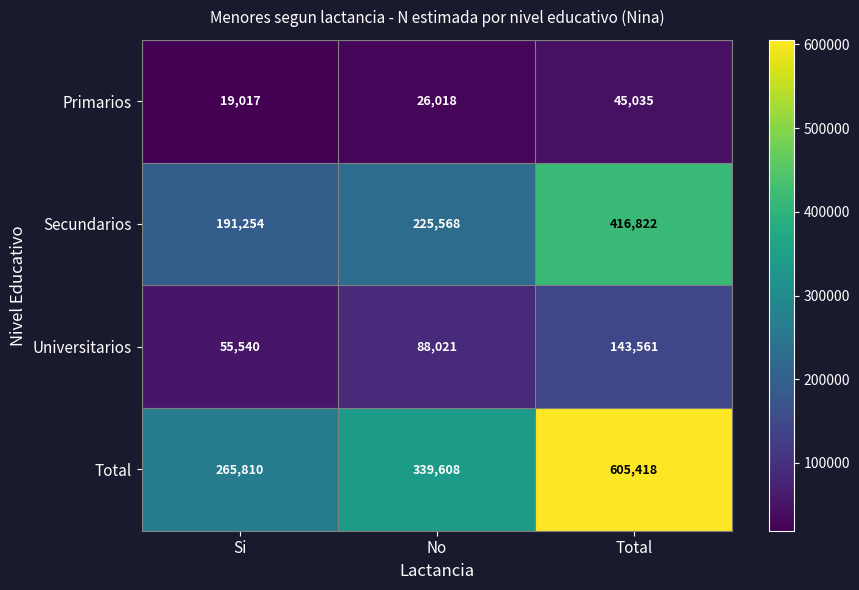

What value does the Primarios series have at Si, to the nearest 10?

19020